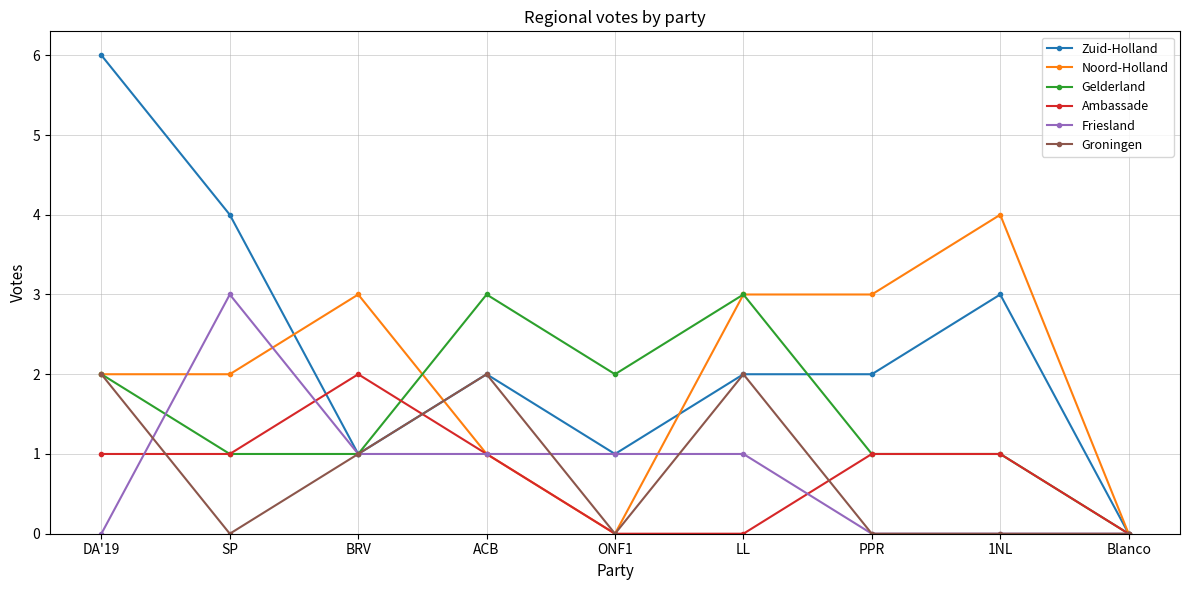

Which series has the largest total across all categories?

Zuid-Holland